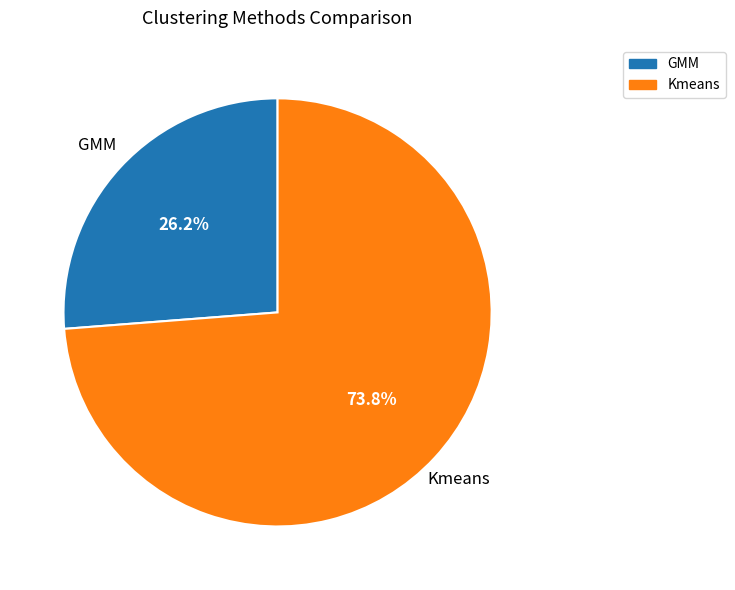

Count the number of slices in the pie.

2